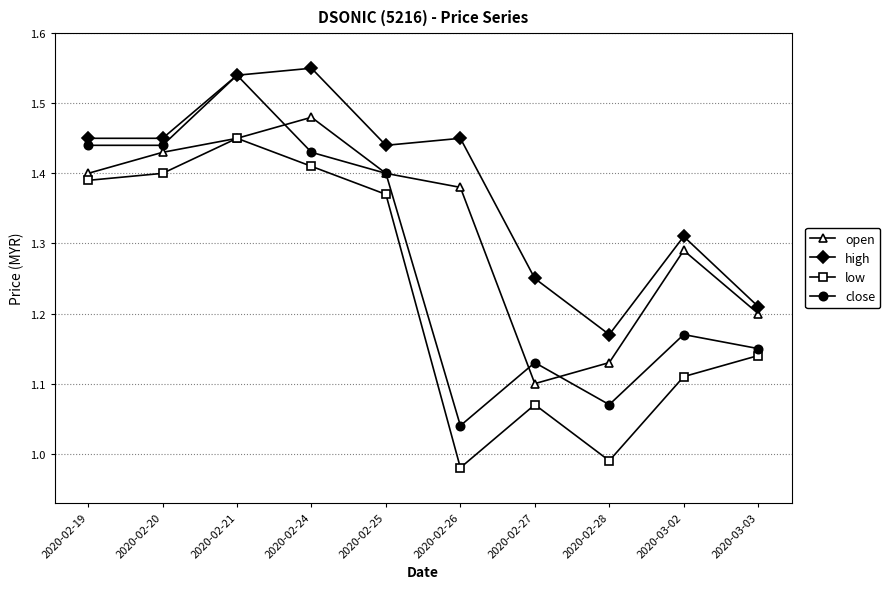

How many lines are shown in the chart?

4